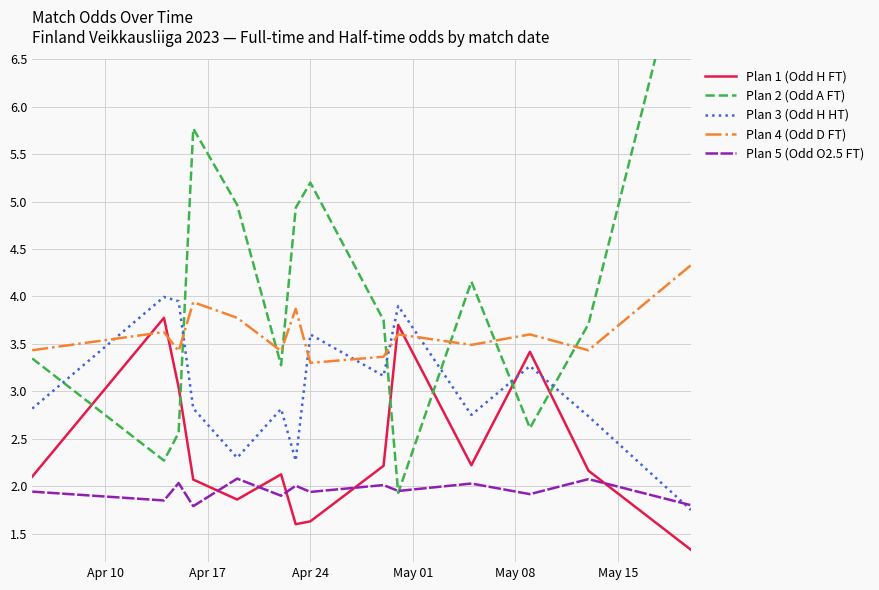

How many data points does each series have?

14